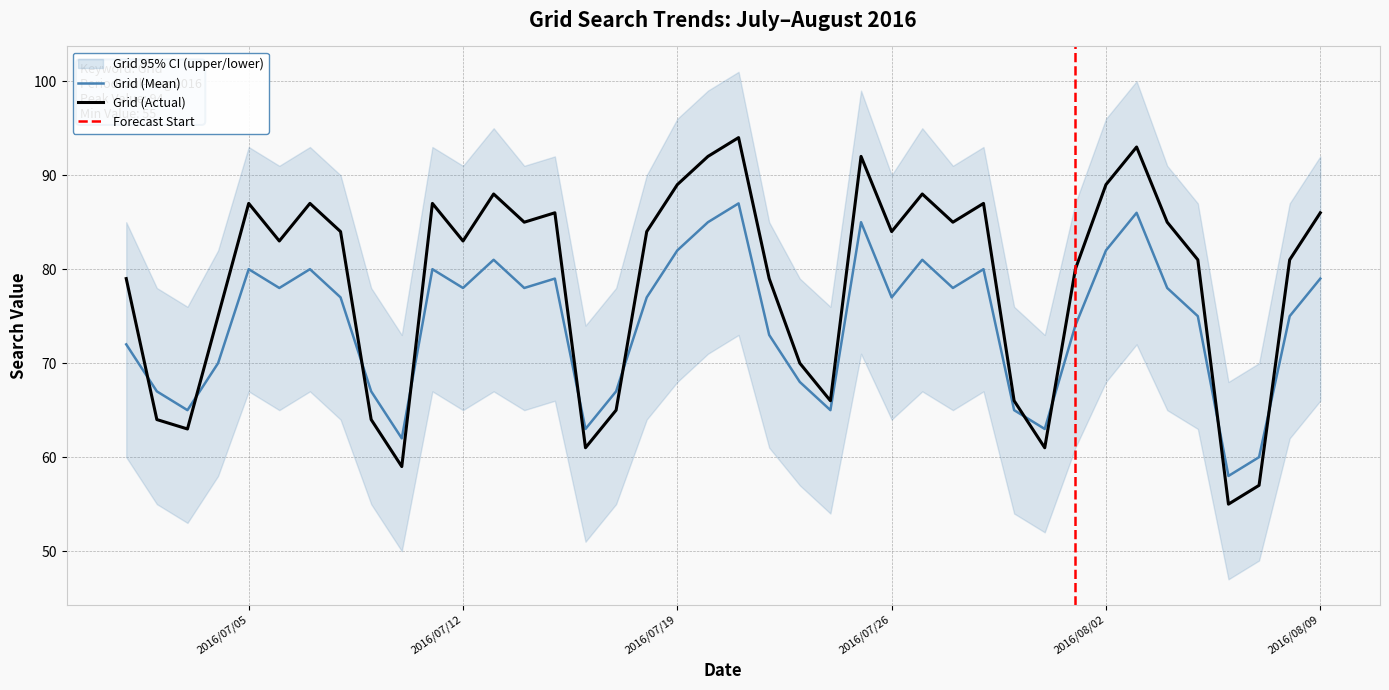

What is the sum of the Grid (Actual) values at 2016/07/22 and 2016/08/05?

160